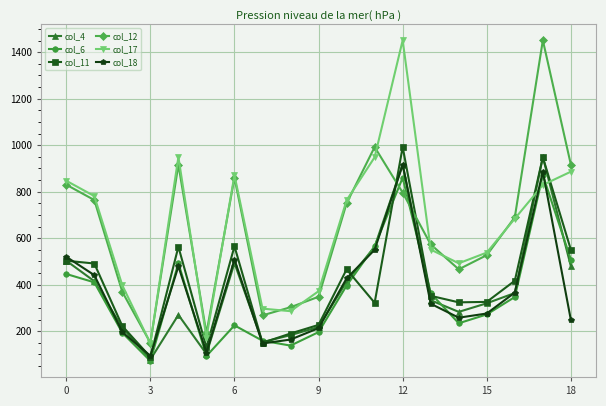

How many series are shown in this chart?

6